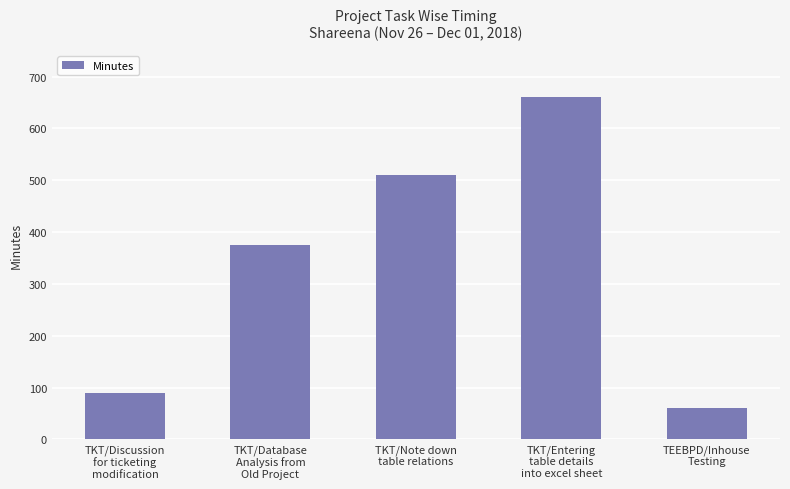

What is the change in value from TKT/Note down
table relations to TEEBPD/Inhouse
Testing?

-450